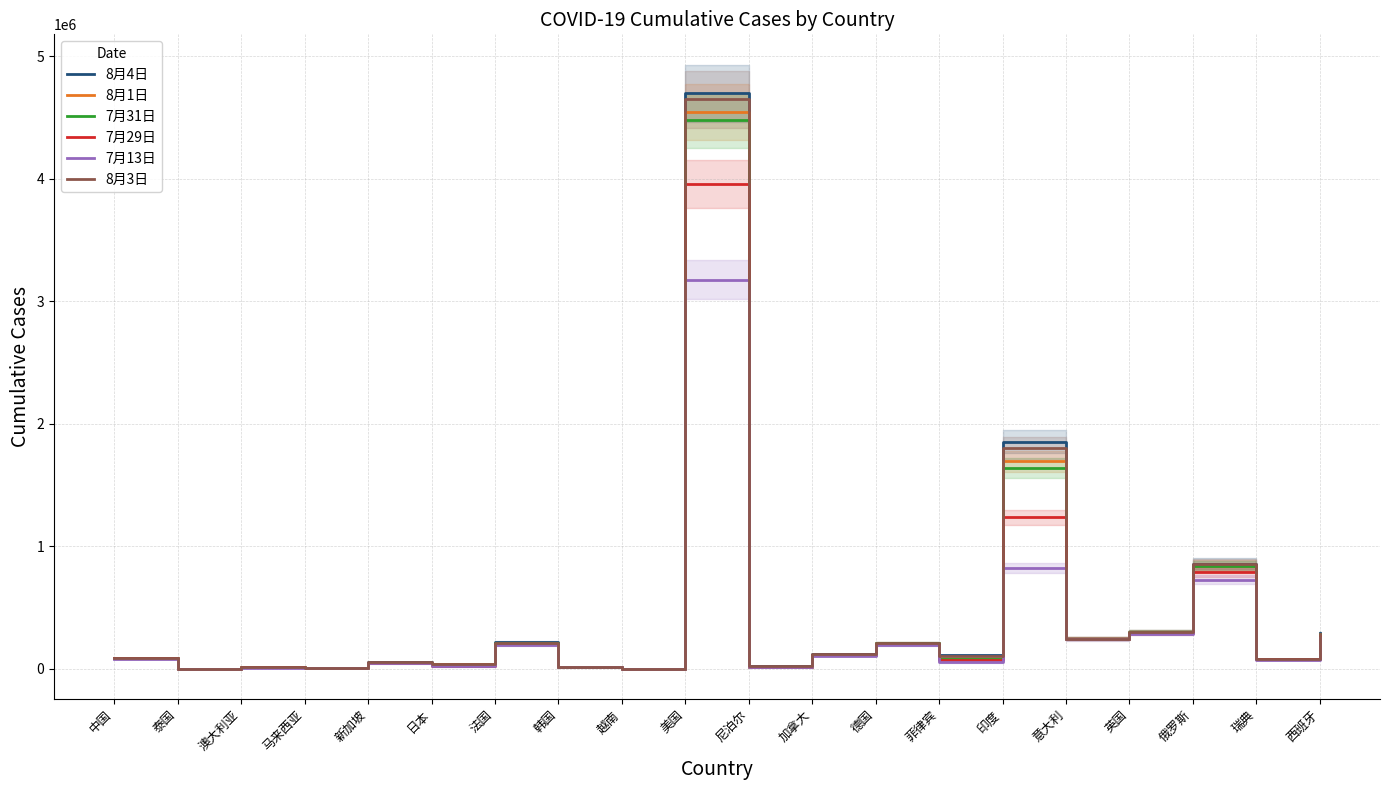

True or false: 8月3日 has a value of 30140 at 澳大利亚.

False